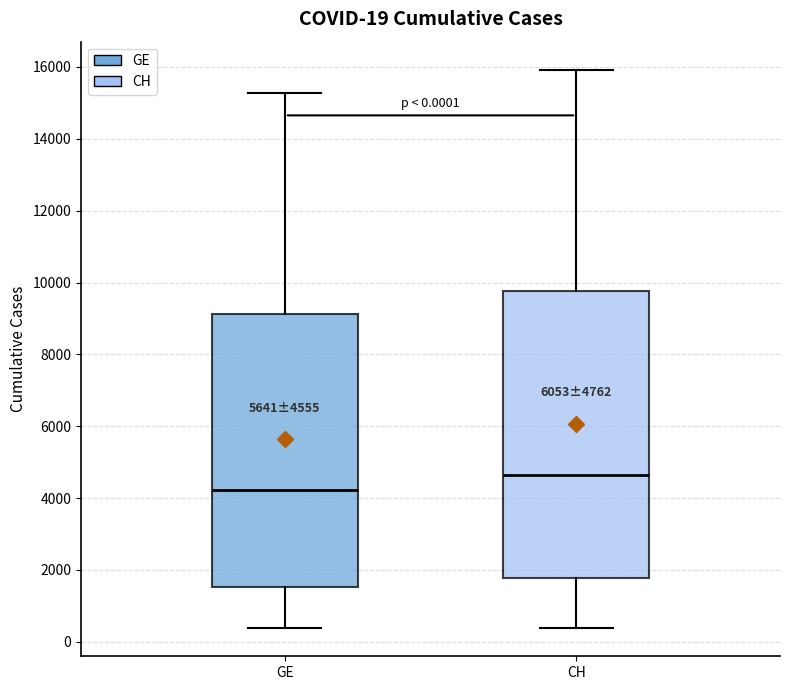

Comparing the boxes themselves (not the whiskers), which one is the tallest?

CH